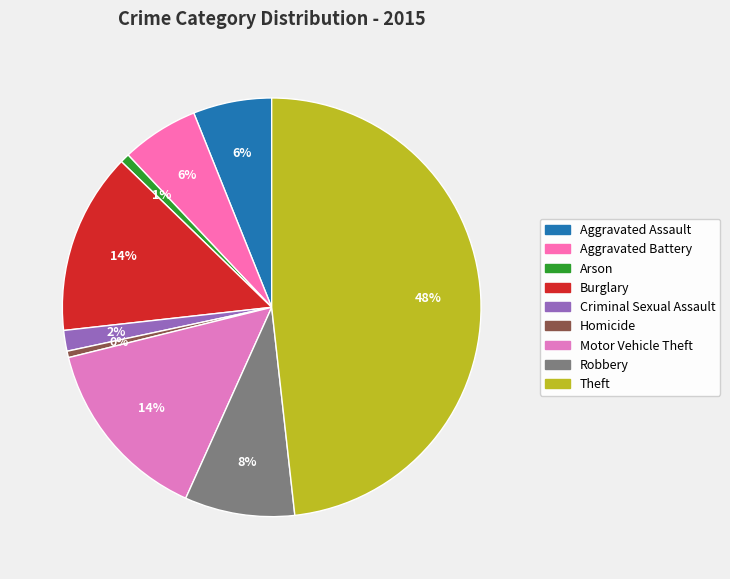

Rank the categories by value from highest to lowest.

Theft, Motor Vehicle Theft, Burglary, Robbery, Aggravated Assault, Aggravated Battery, Criminal Sexual Assault, Arson, Homicide